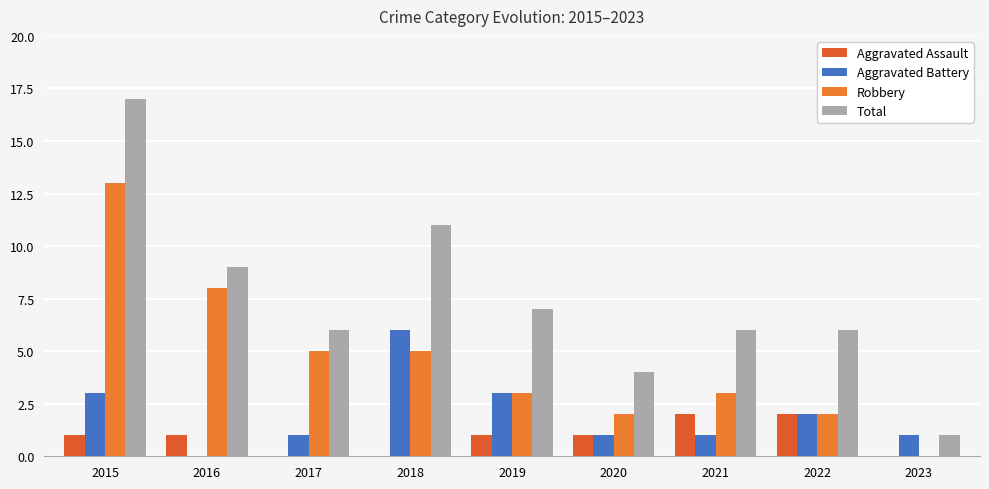

What is the average value of the Total series?

7